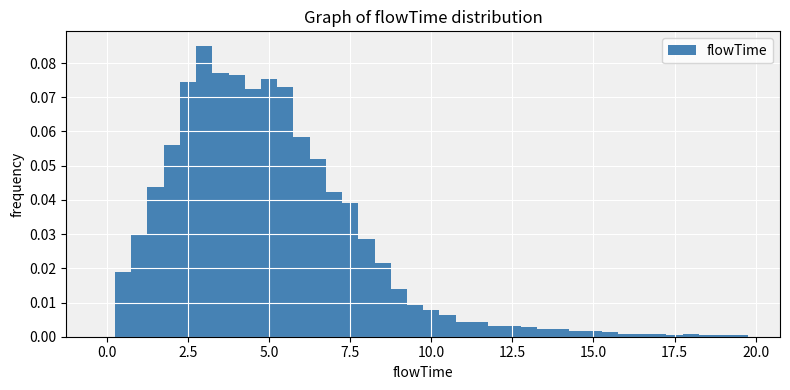

Around what value on the x-axis is the tallest bar? Give the approximate position of its centre, as read against the axis.

3.0